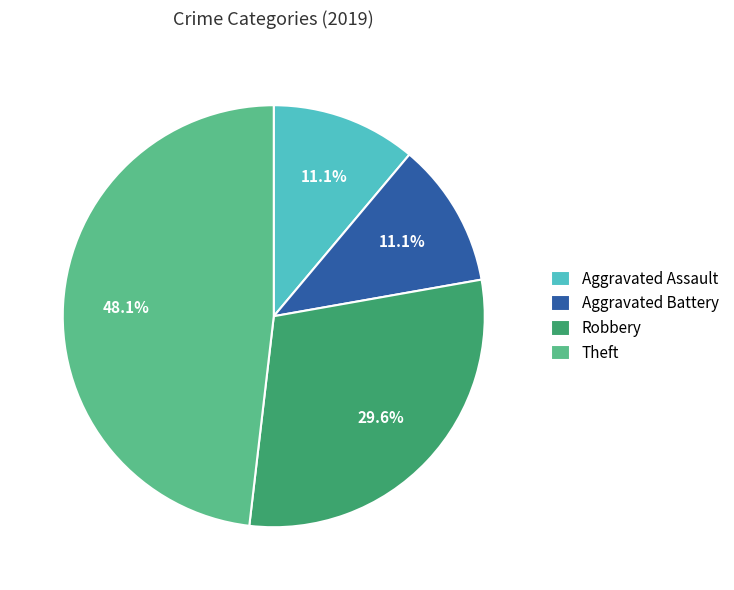

Count the number of slices in the pie.

4